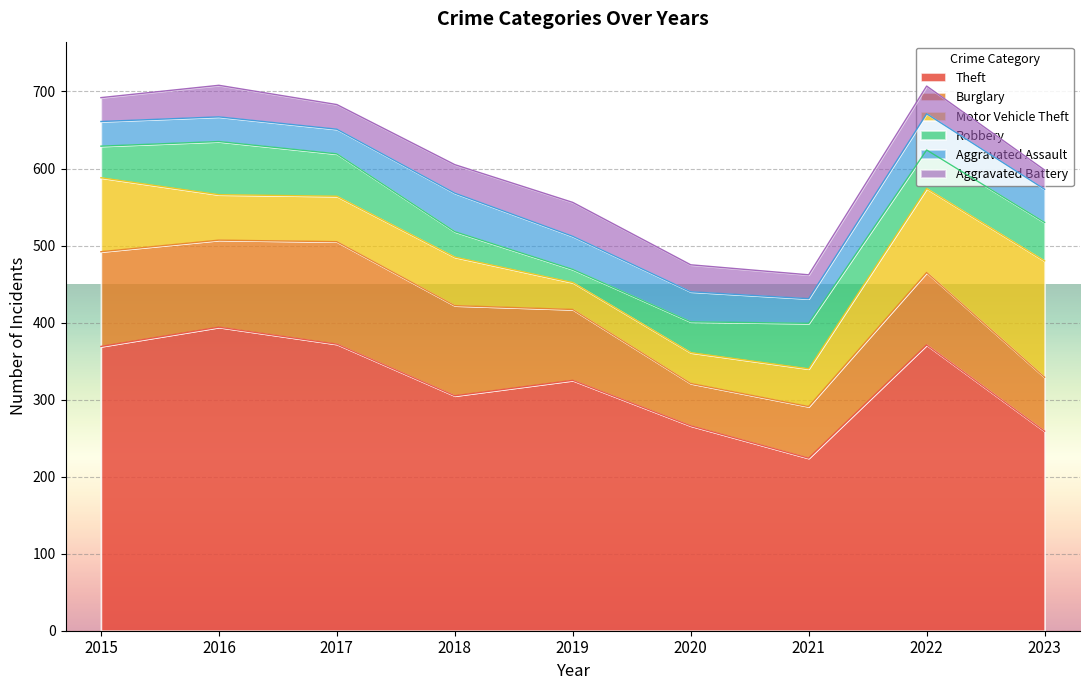

Reading left to right, what are all the values shown in this chart?

Theft: 369	394	372	305	325	266	224	371	259
Burglary: 123	113	133	117	92	55	67	94	70
Motor Vehicle Theft: 96	59	59	63	35	40	49	109	151
Robbery: 41	69	55	33	17	40	59	50	50
Aggravated Assault: 32	32	32	50	43	39	32	47	43
Aggravated Battery: 31	41	32	37	44	35	31	36	25